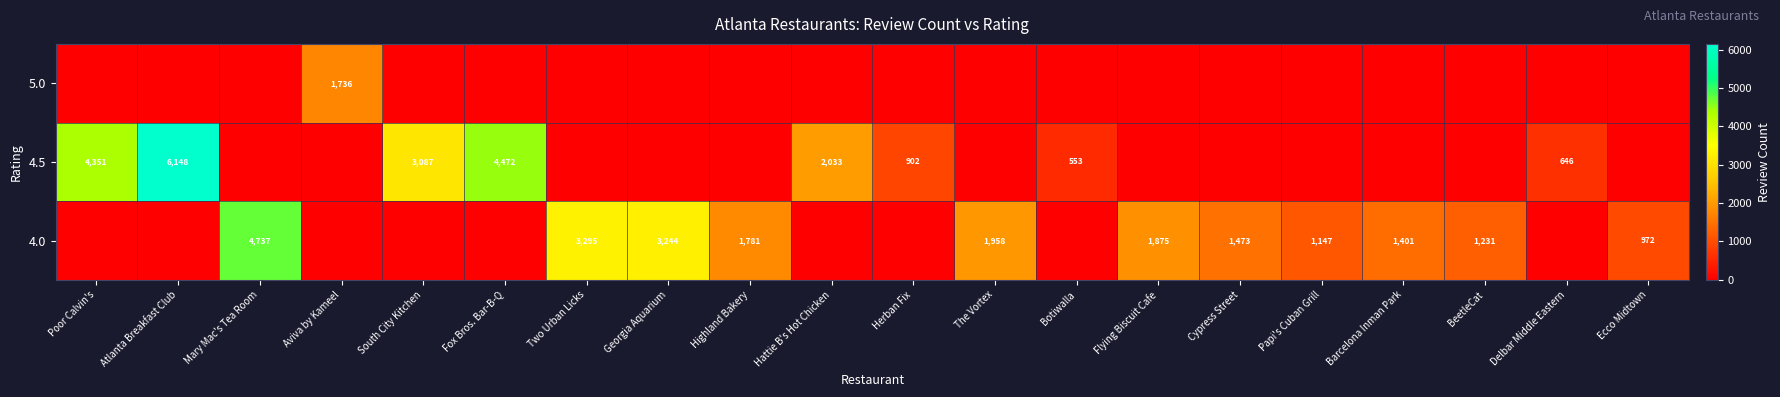

The value of row_0 at Mary Mac's Tea Room is 1149. True or false?

False